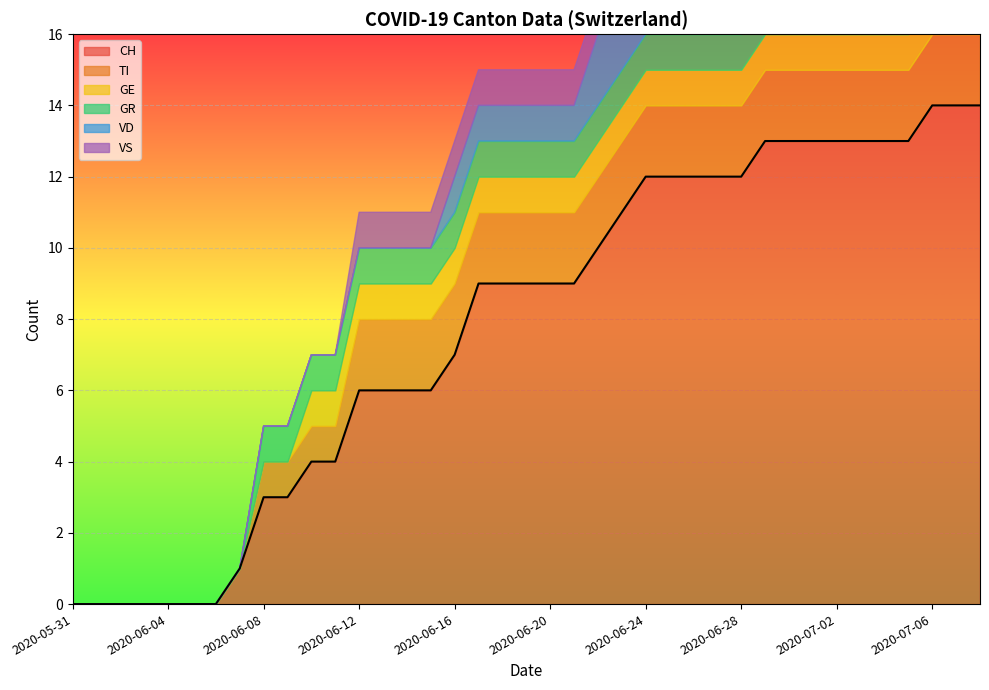

The value of TI at 2020-06-30 is 1. True or false?

False